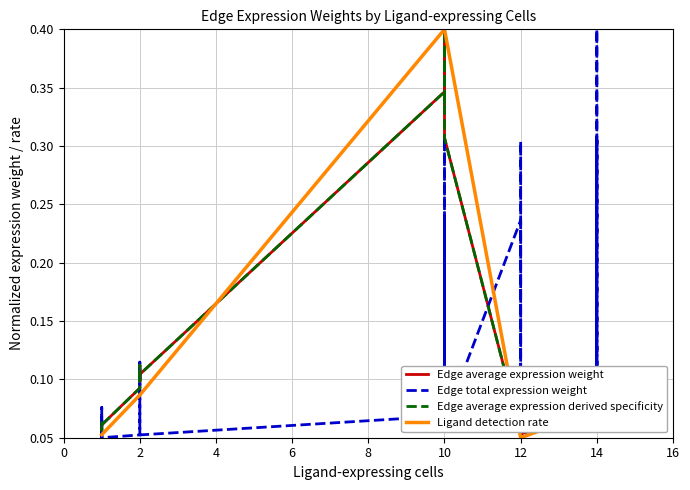

Between 14 and 2, which is larger?

14